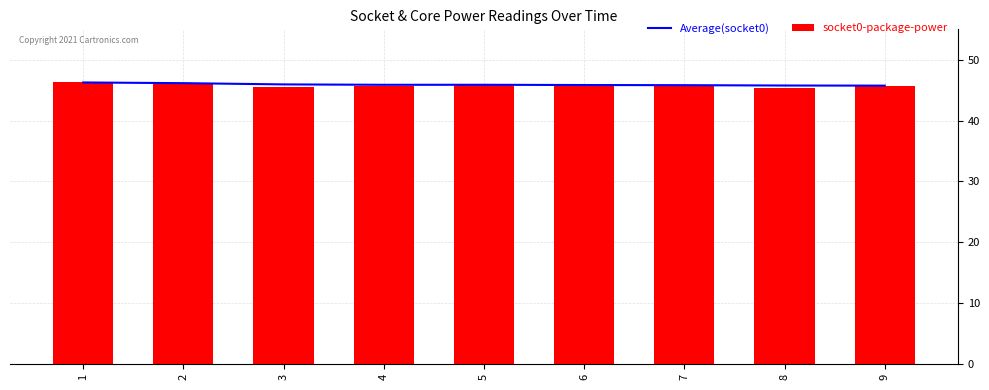

Reading right to left, what are all the values shown in this chart?

Average(socket0): 45.7	45.8	45.8	45.8	45.9	45.9	45.9	46.2	46.3
socket0-package-power: 45.6	45.4	45.7	45.6	45.9	45.7	45.5	46.0	46.3